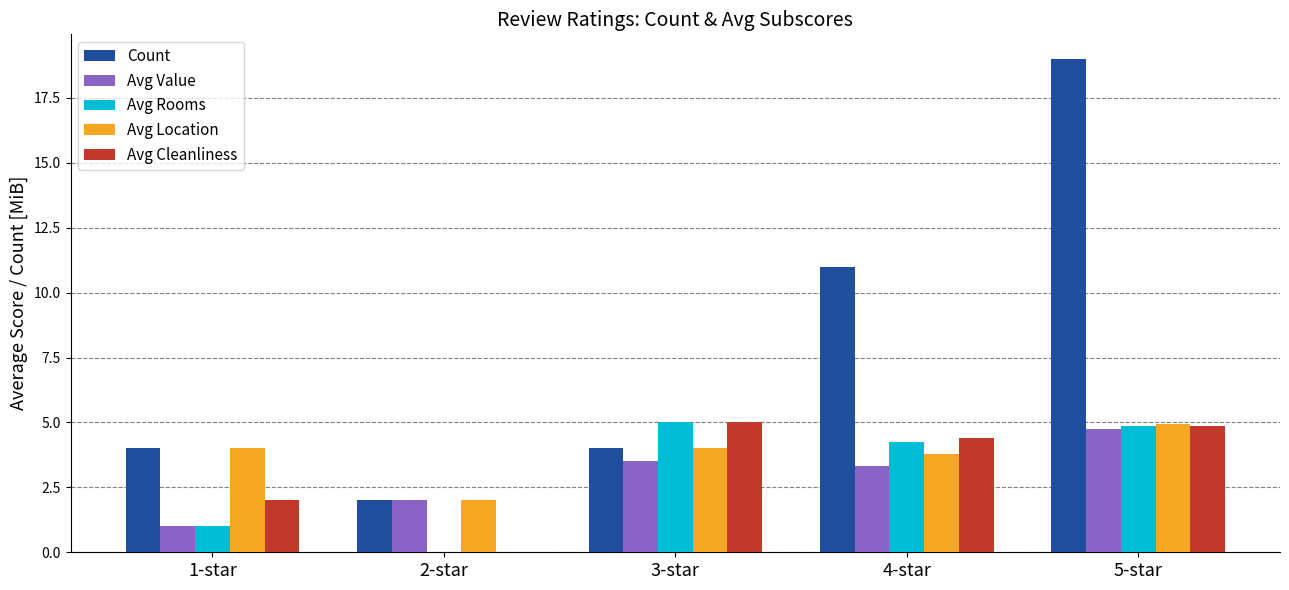

At which category is the sum across all series the highest?

5-star